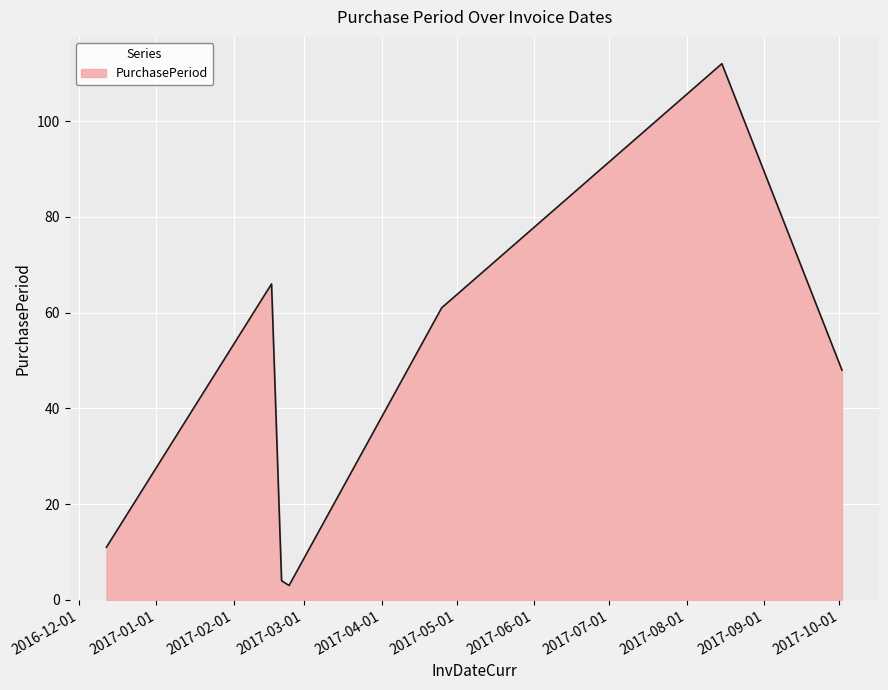

What is the greatest value displayed?

112